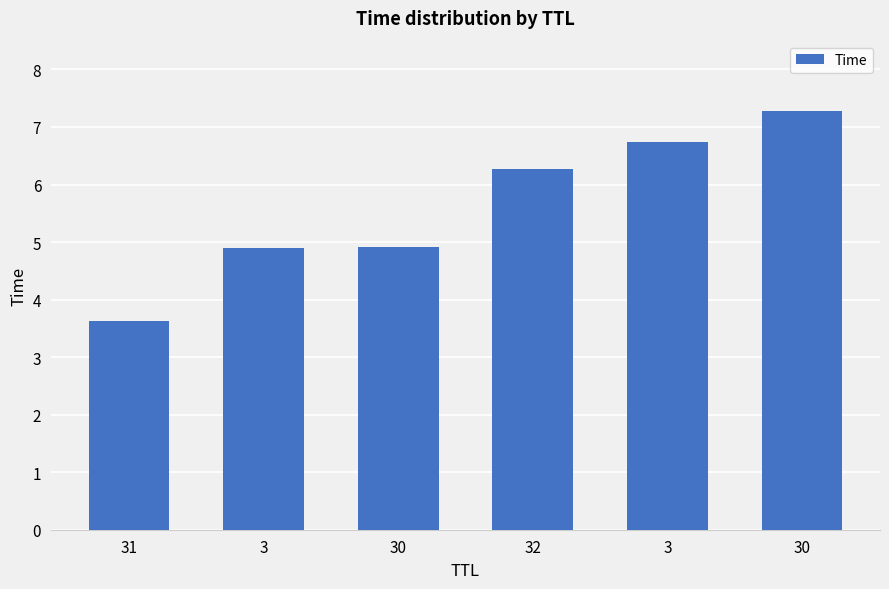

What is the value of the 1st bar from the left?

3.6